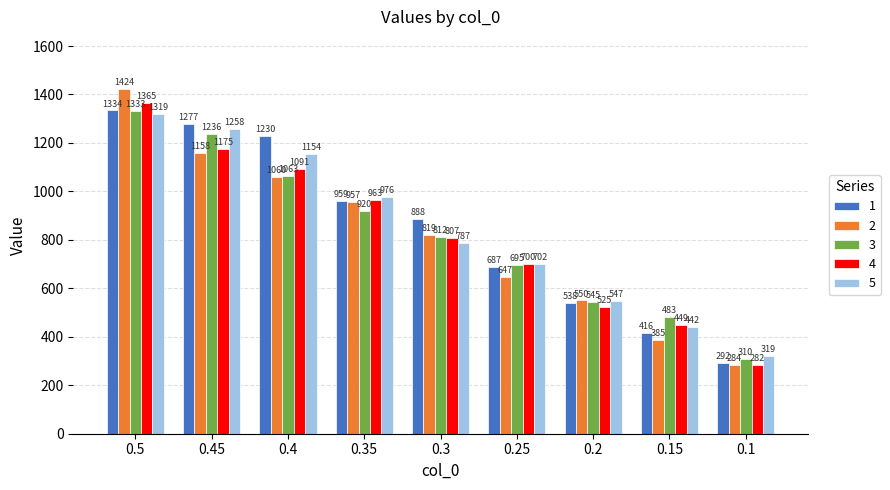

Reading left to right, transcribe all the data shown in this chart.

1: 0.5=1334	0.45=1277	0.4=1230	0.35=959	0.3=888	0.25=687	0.2=538	0.15=416	0.1=292
2: 0.5=1424	0.45=1158	0.4=1060	0.35=957	0.3=819	0.25=647	0.2=550	0.15=385	0.1=284
3: 0.5=1333	0.45=1236	0.4=1063	0.35=920	0.3=812	0.25=695	0.2=545	0.15=483	0.1=310
4: 0.5=1365	0.45=1175	0.4=1091	0.35=963	0.3=807	0.25=700	0.2=525	0.15=449	0.1=282
5: 0.5=1319	0.45=1258	0.4=1154	0.35=976	0.3=787	0.25=702	0.2=547	0.15=442	0.1=319